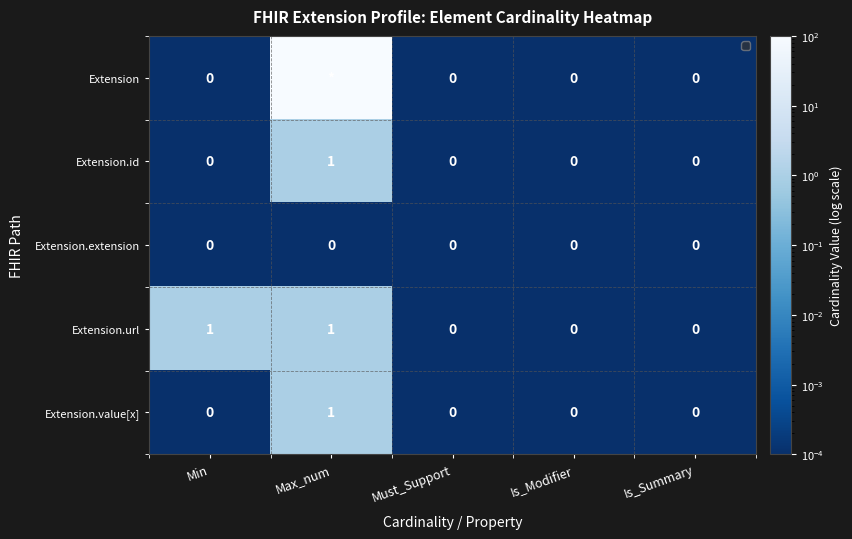

Which series changed the most between Min and Must_Support?

Extension.url